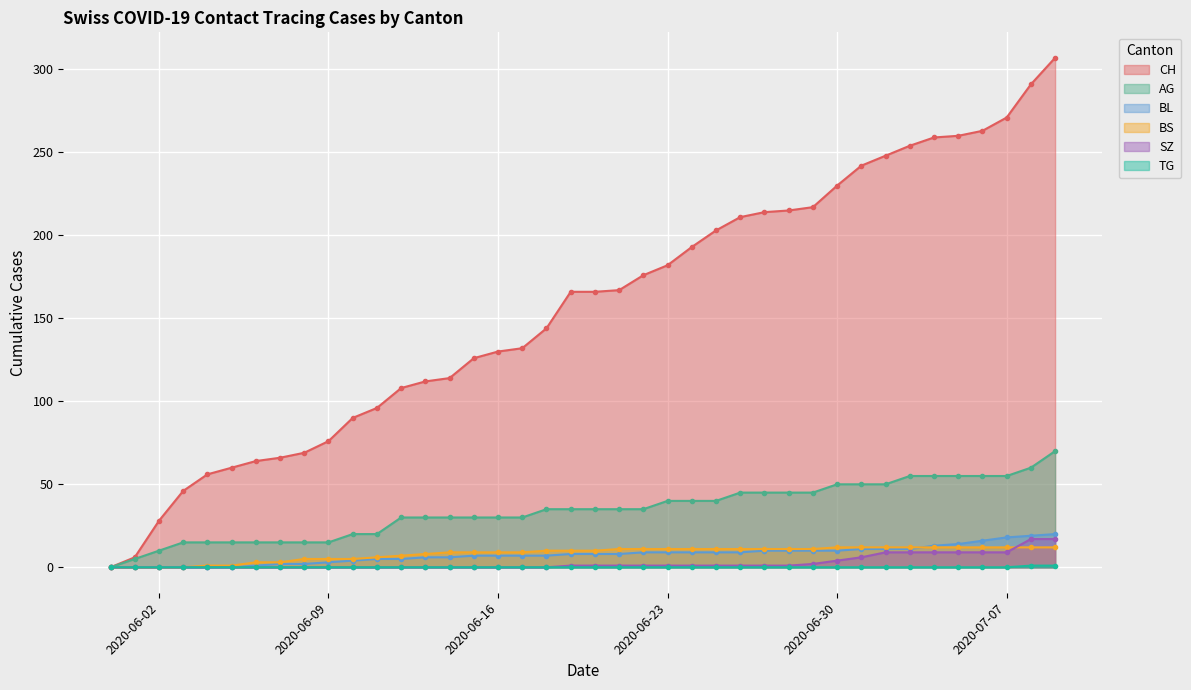

How many lines are shown in the chart?

6